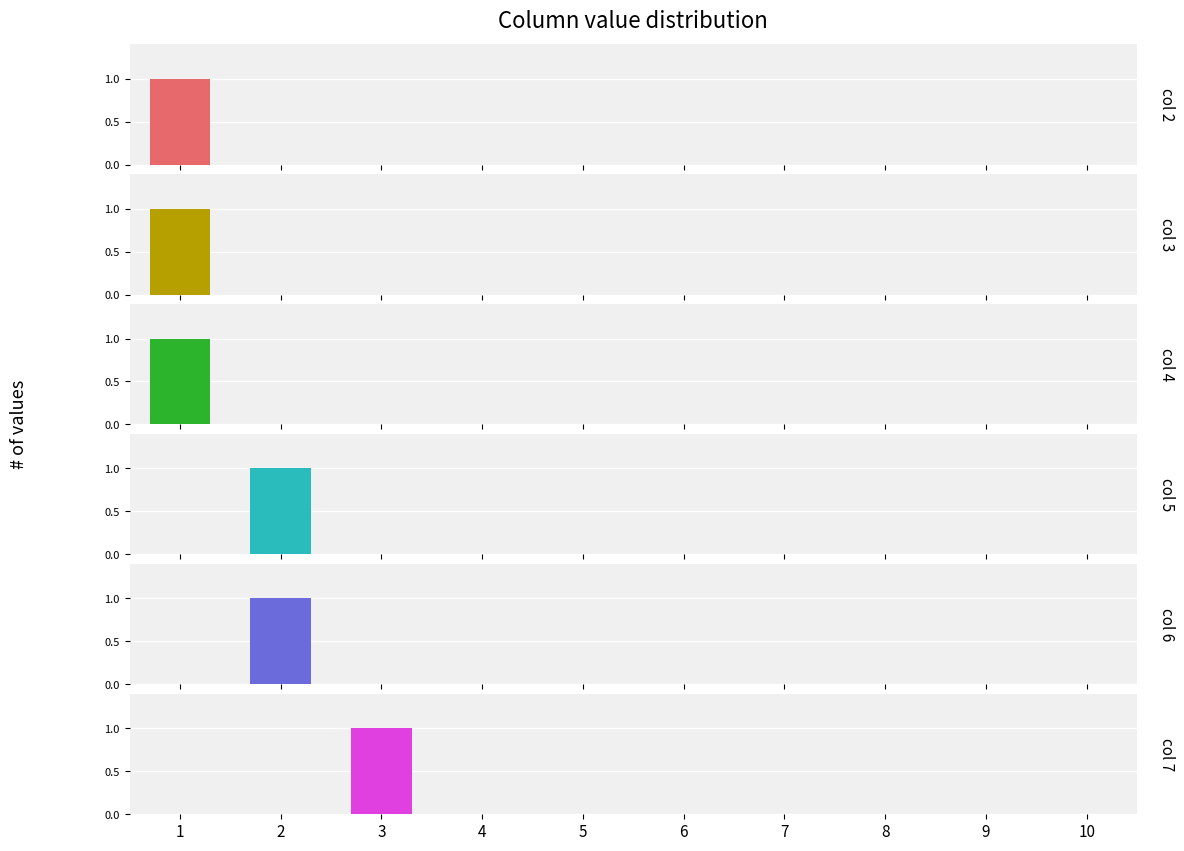

The value of col 4 at 1 is 1. True or false?

True